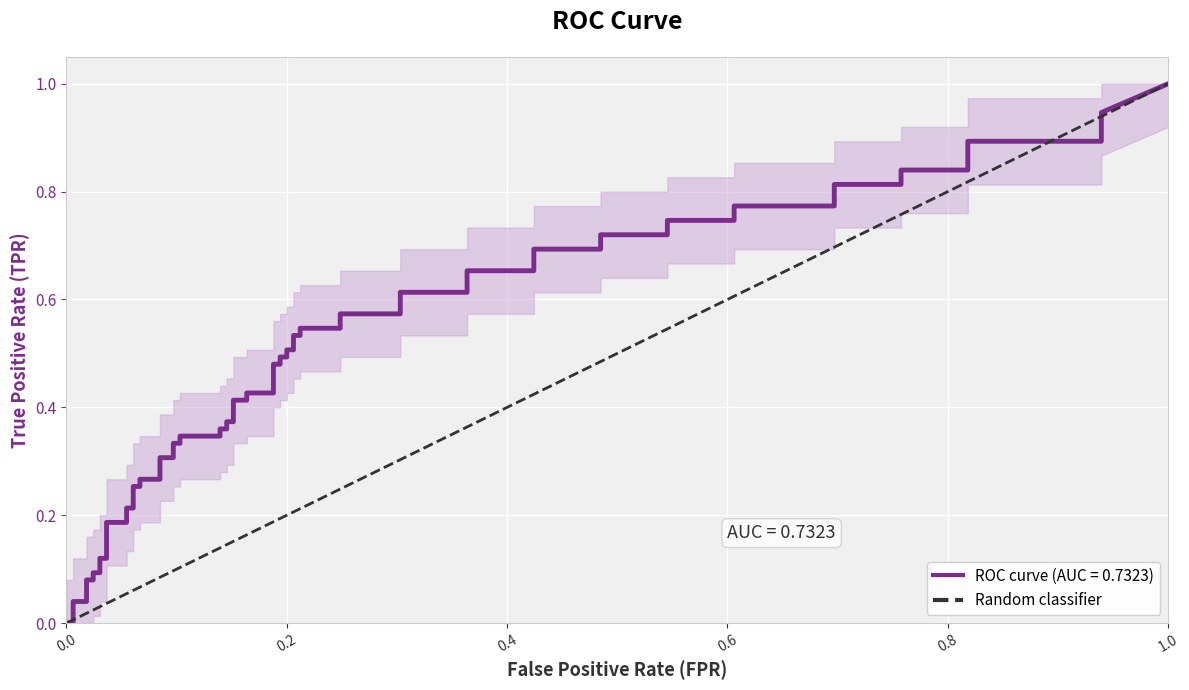

True or false: the data shows 0 at 0.0.

True